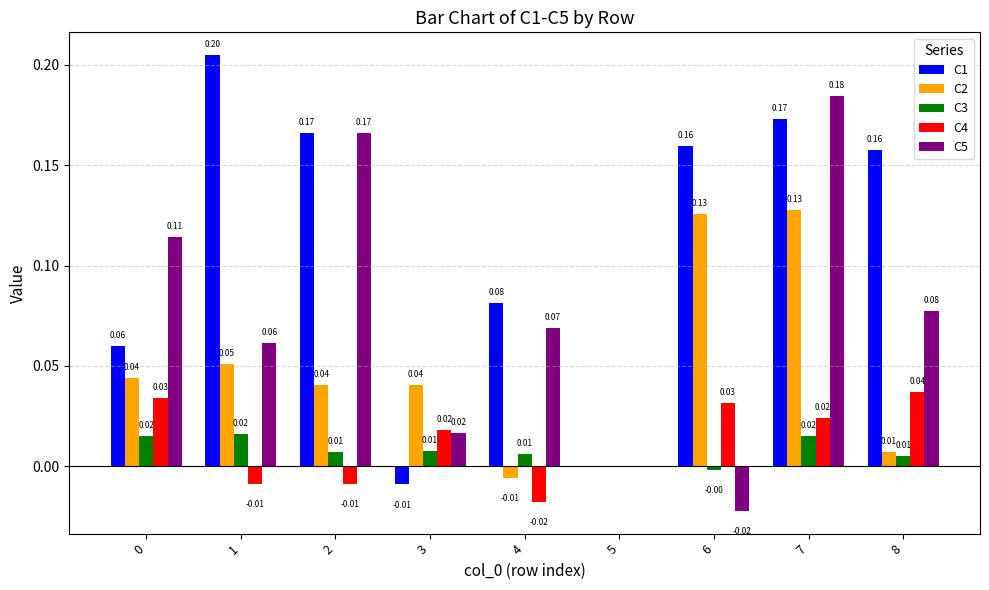

Which series changed the most between 0 and 8?

C1